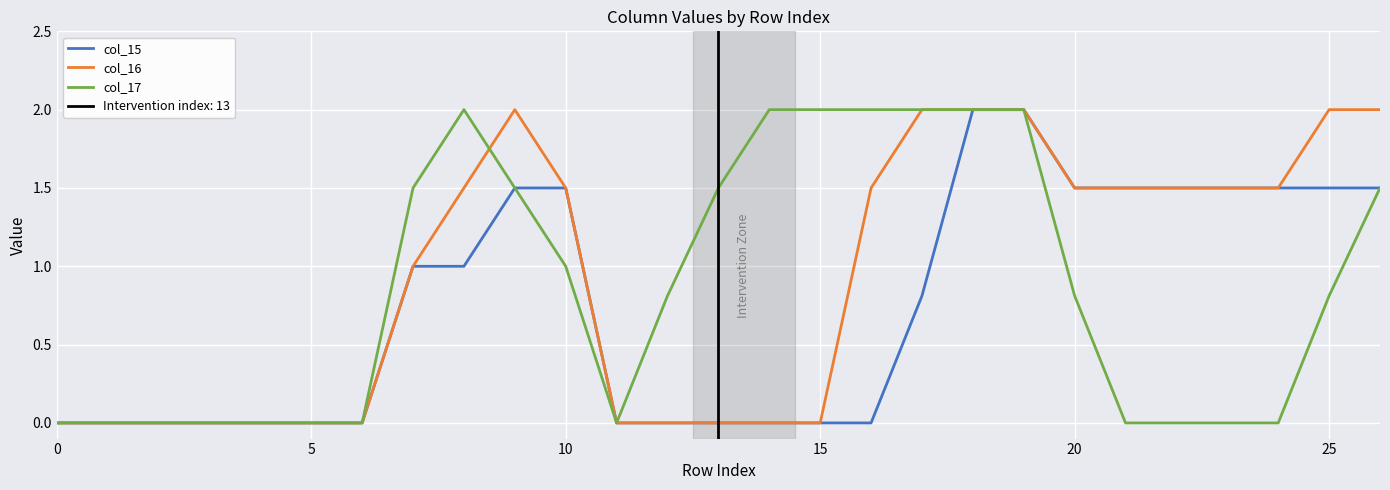

After their last crossing, which series has the higher values: col_16 or col_17?

col_16